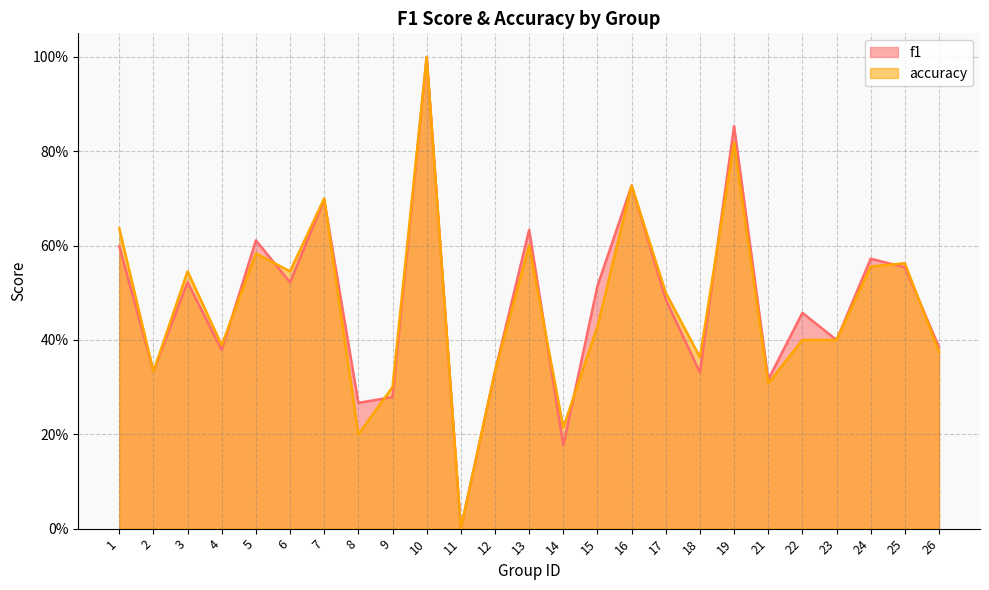

Where is the first local maximum for f1?

3